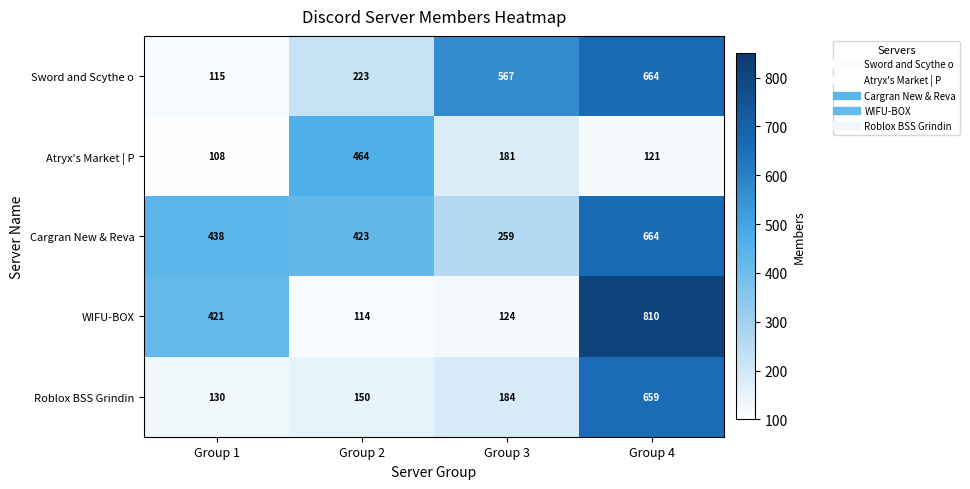

Reading right to left, extract all data points from this chart.

Sword and Scythe o: Group 4=664	Group 3=567	Group 2=223	Group 1=115
Atryx's Market | P: Group 4=121	Group 3=181	Group 2=464	Group 1=108
Cargran New & Reva: Group 4=664	Group 3=259	Group 2=423	Group 1=438
WIFU-BOX: Group 4=810	Group 3=124	Group 2=114	Group 1=421
Roblox BSS Grindin: Group 4=659	Group 3=184	Group 2=150	Group 1=130